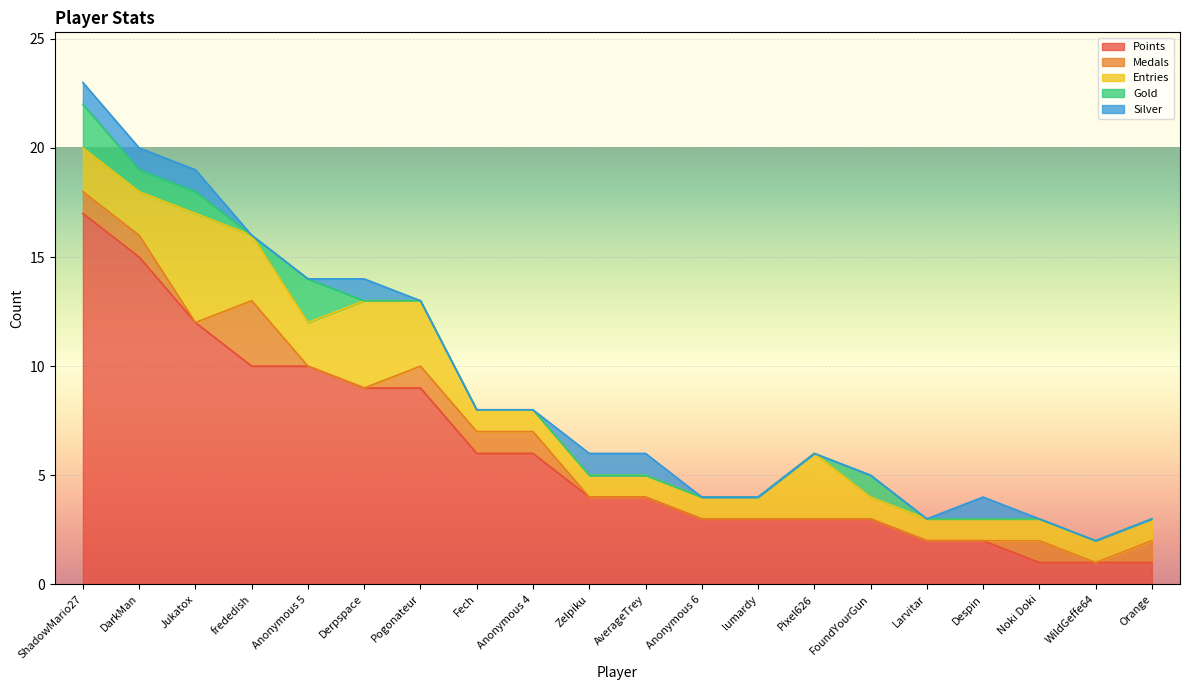

What is the spread (max minus min) of values at Zelpiku?

4